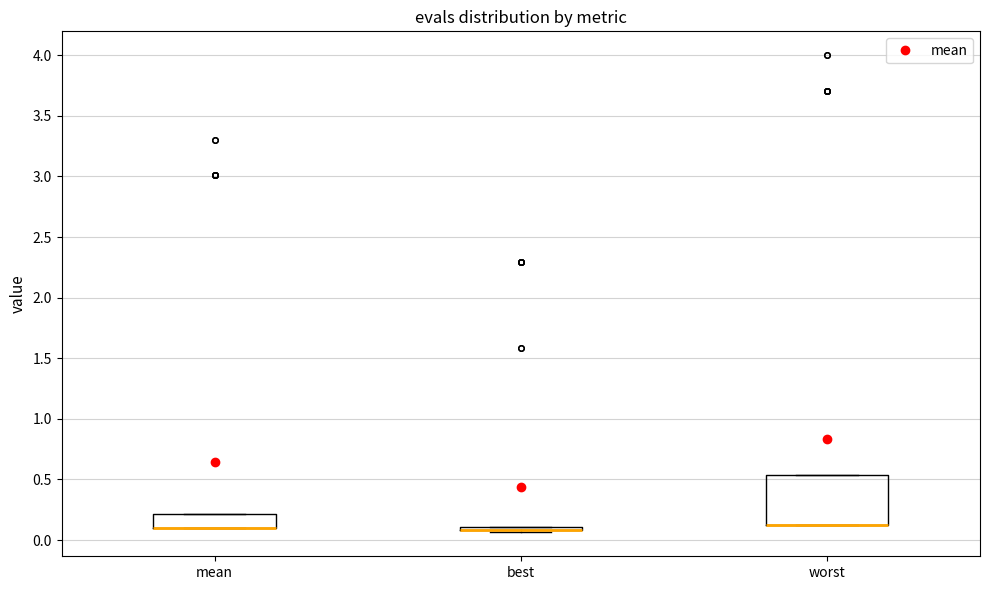

Reading left to right, read every box against the y-axis: the position of its median line, the range the box covers, and the ends of its whiskers. The values are not printed on the chart, so give them approximately, as read against the axis.

mean: median 0.10 (drawn on the box's lower edge), box 0.10 to 0.20, whiskers 0.10 to 0.20
best: box collapsed to a line at 0.10, whiskers 0.05 to 0.10
worst: median 0.15 (drawn on the box's lower edge), box 0.15 to 0.55, whiskers 0.15 to 0.55